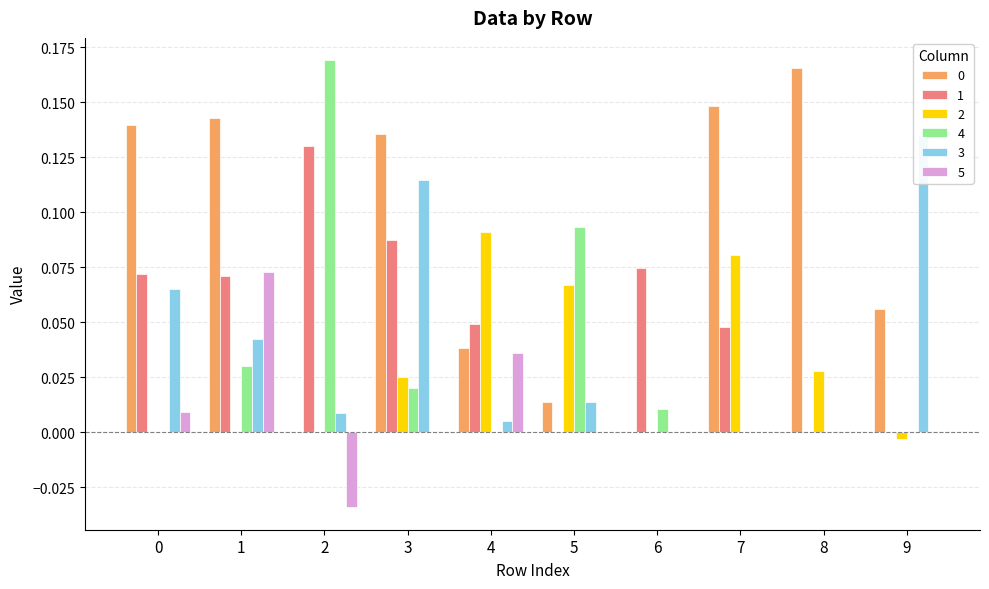

What is the maximum value shown in the chart?

0.2